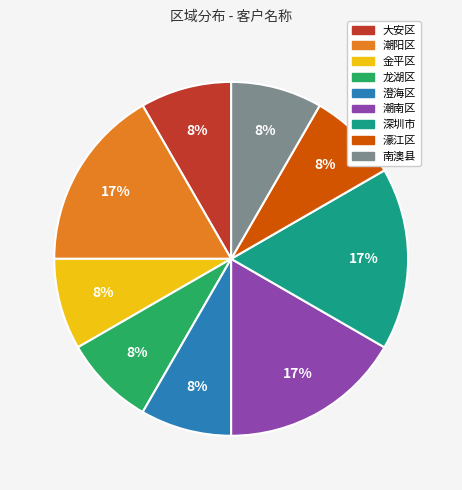

Between 大安区 and 潮南区, which is larger?

潮南区